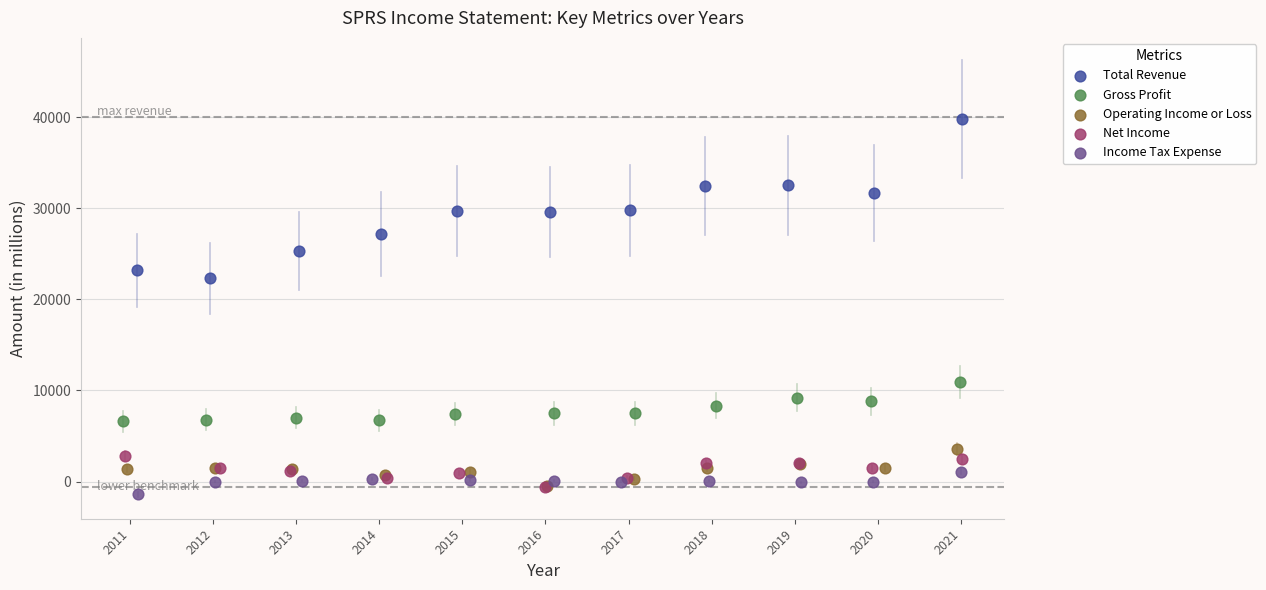

Which series contains the highest Y value?

Total Revenue